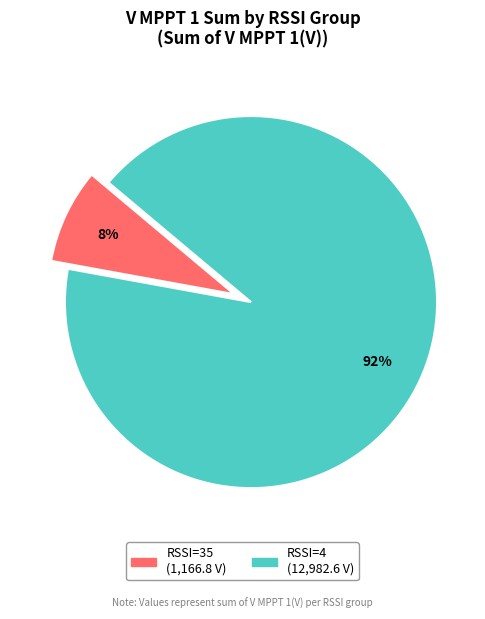

Is there a majority slice in this chart?

Yes